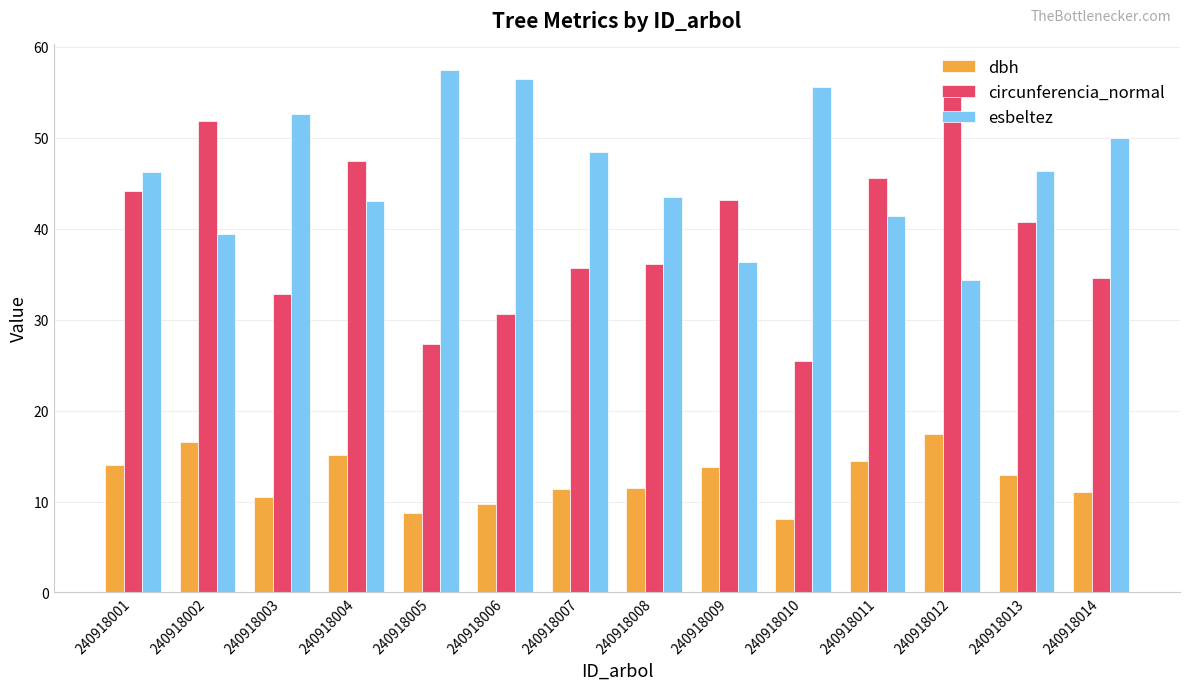

What is the spread (max minus min) of values at 240918001?

32.2